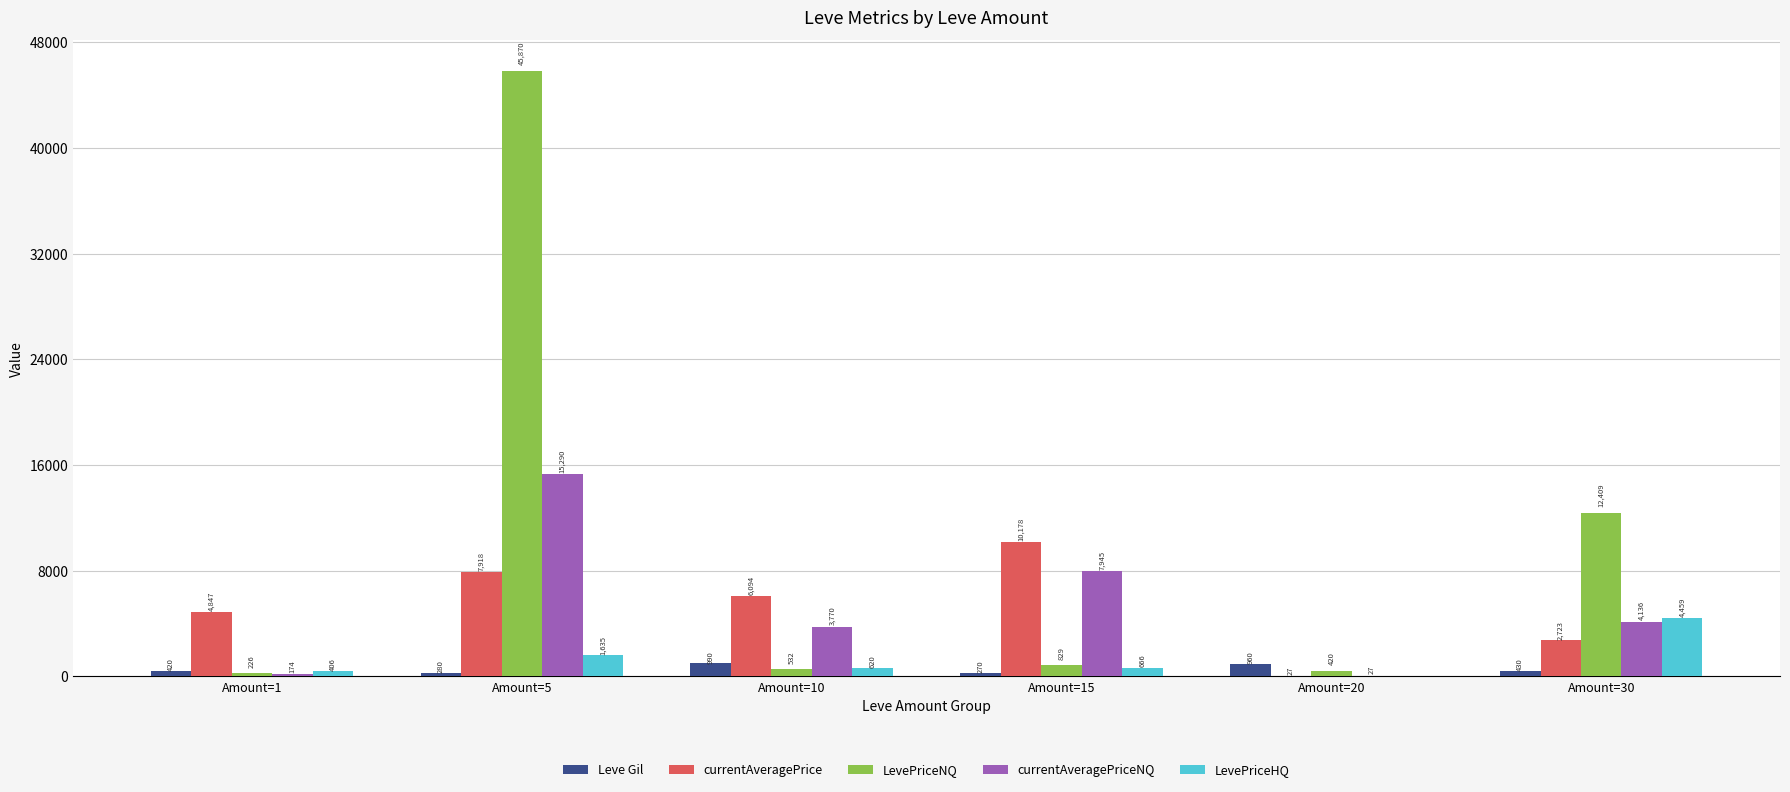

Which category has the highest value in the LevePriceNQ series?

Amount=5